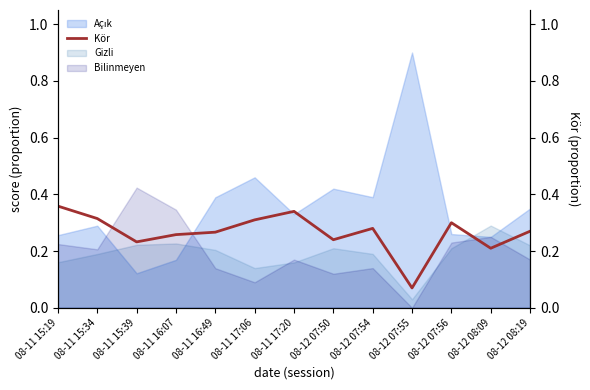

What value does the data have at 08-11 15:19?

0.4